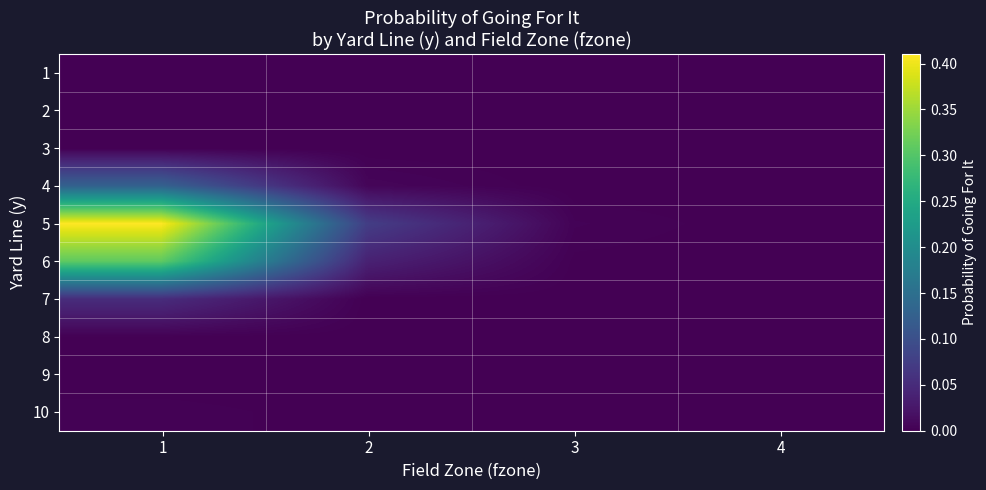

At which category is the sum across all series the highest?

1